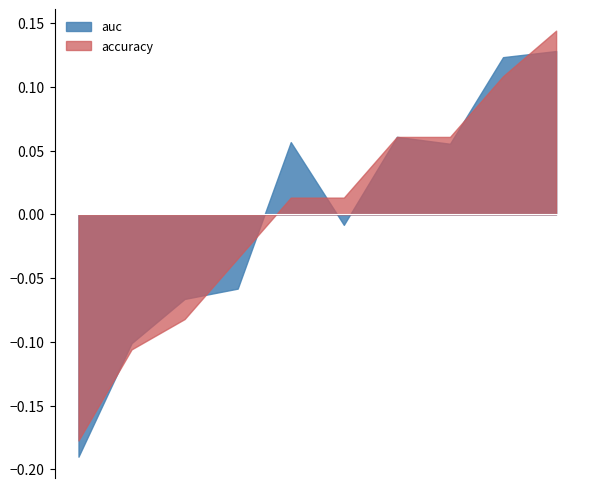

Is the value of accuracy at 3 greater than the value of auc at 4?

No